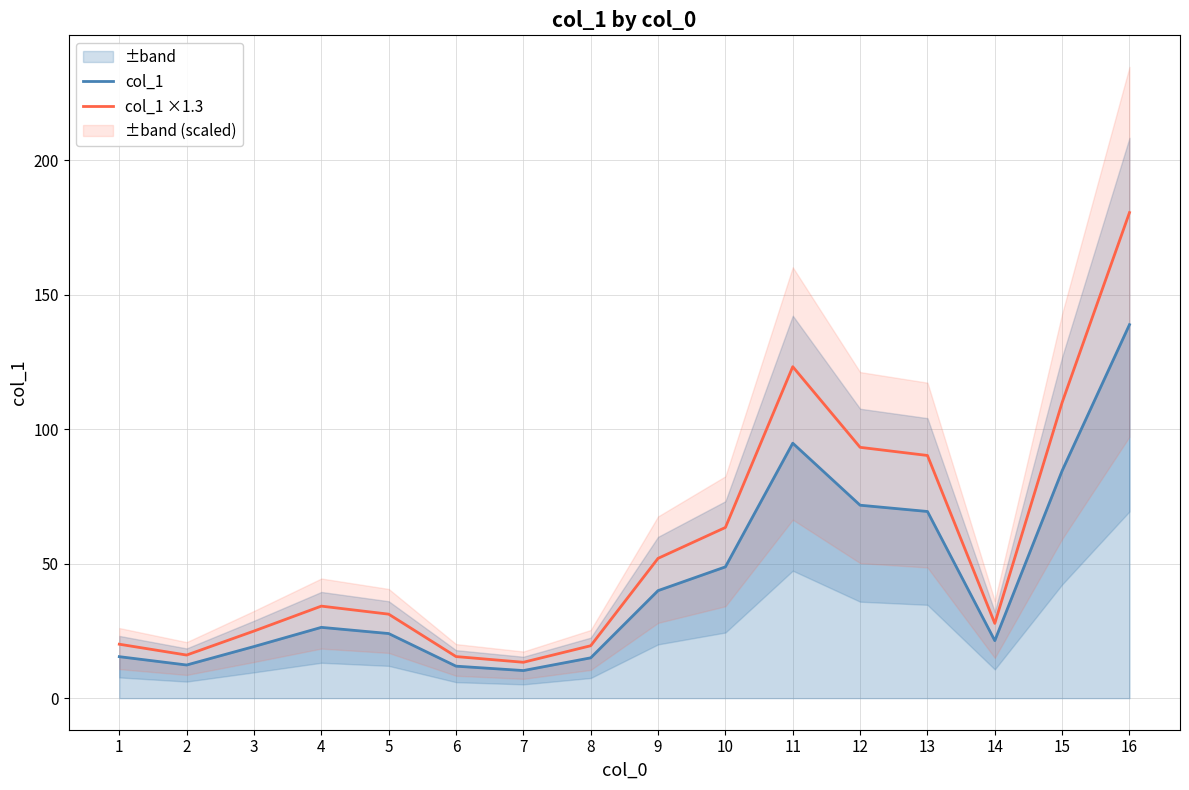

List the series in order of their peak value, highest first.

col_1 ×1.3, col_1